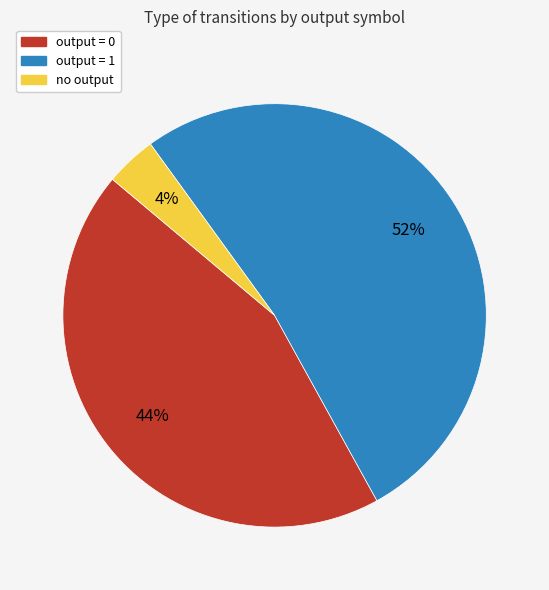

Which has a higher value, output = 1 or output = 0?

output = 1